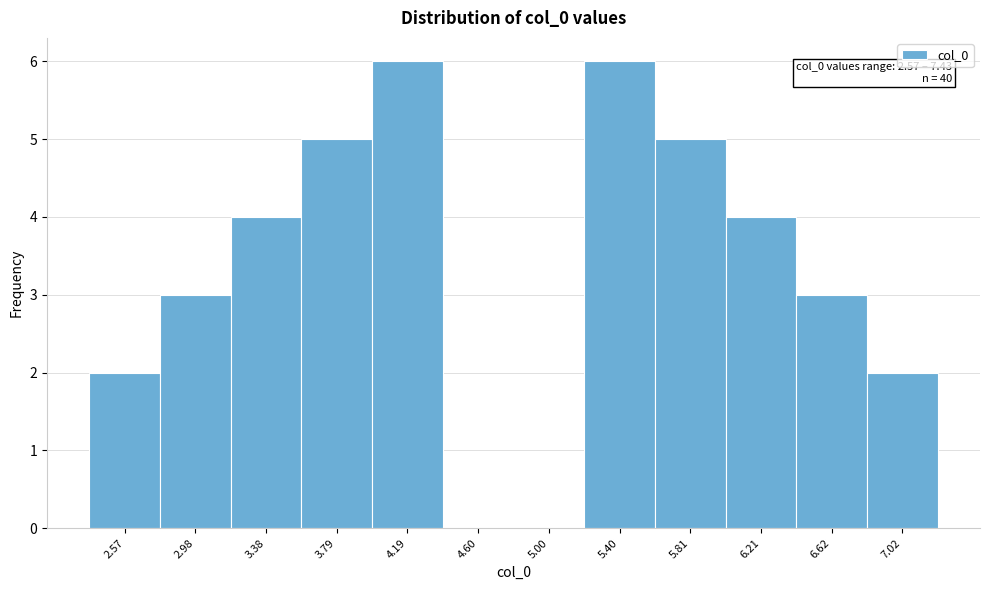

Reading left to right, what are all the values shown in this chart?

2.57=2	2.98=3	3.38=4	3.79=5	4.19=6	4.60=0	5.00=0	5.40=6	5.81=5	6.21=4	6.62=3	7.02=2